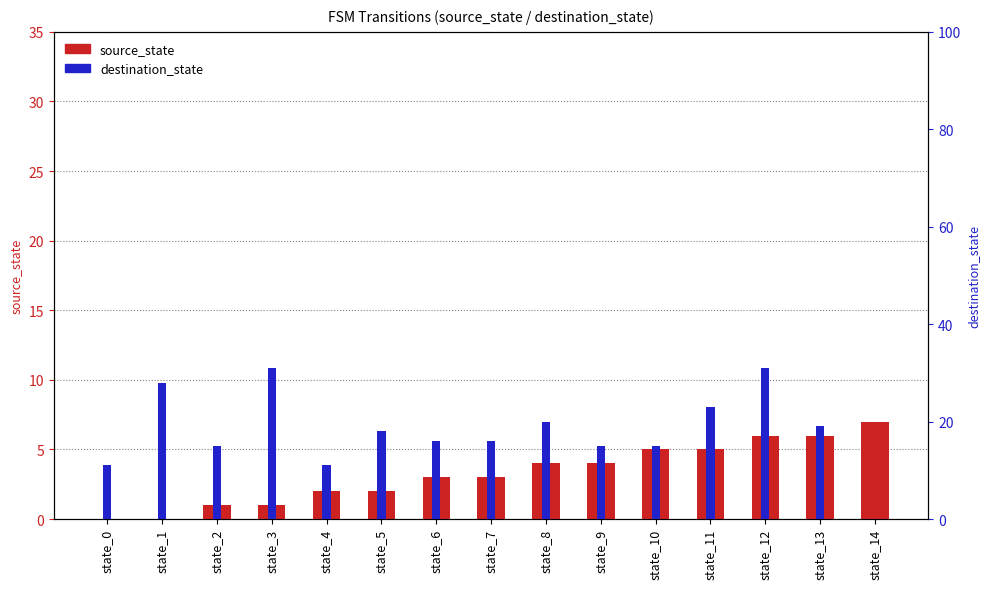

What is the sum of the destination_state values at state_3 and state_10?

46